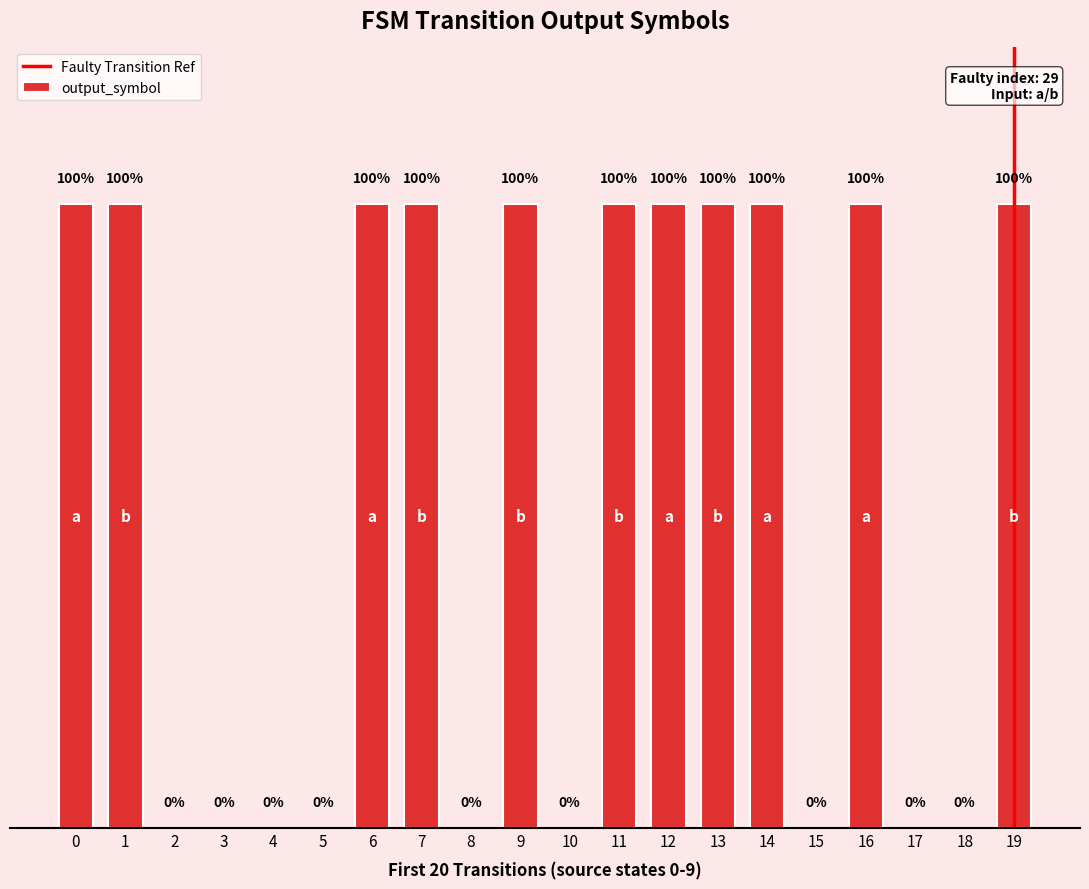

Are the bars horizontal?

No